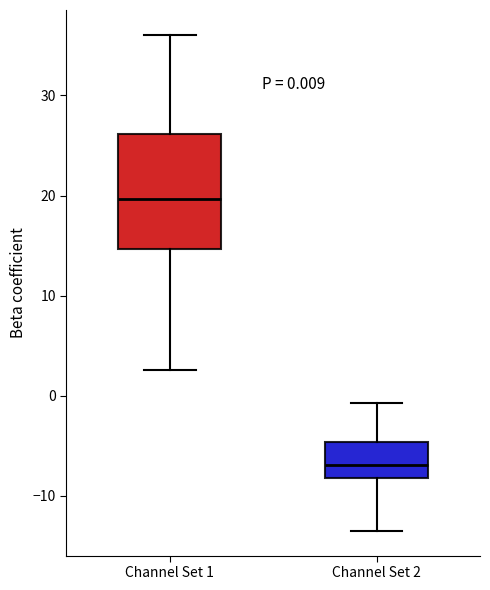

Comparing the boxes themselves (not the whiskers), which one is the tallest?

Channel Set 1